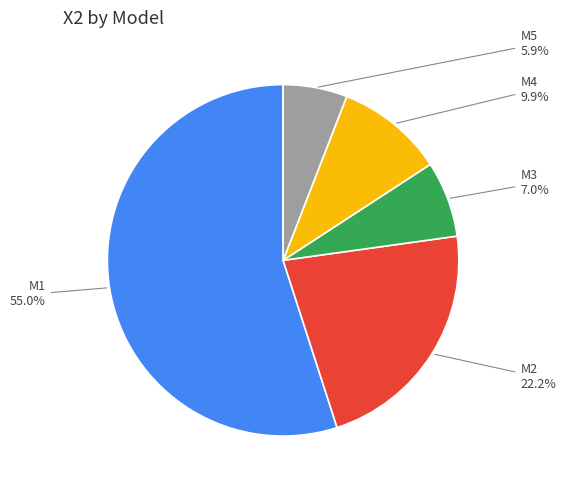

The M2 slice represents 7% of the pie. True or false?

False